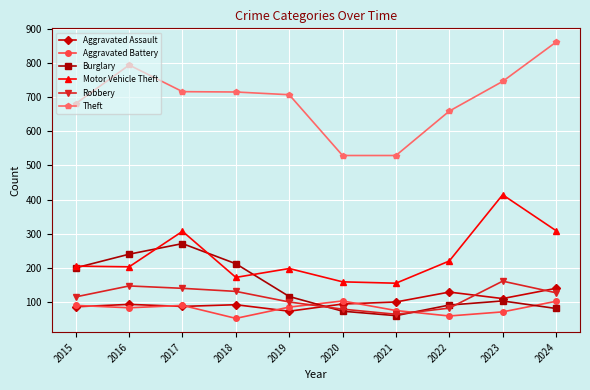

Count the number of data series in this chart.

6